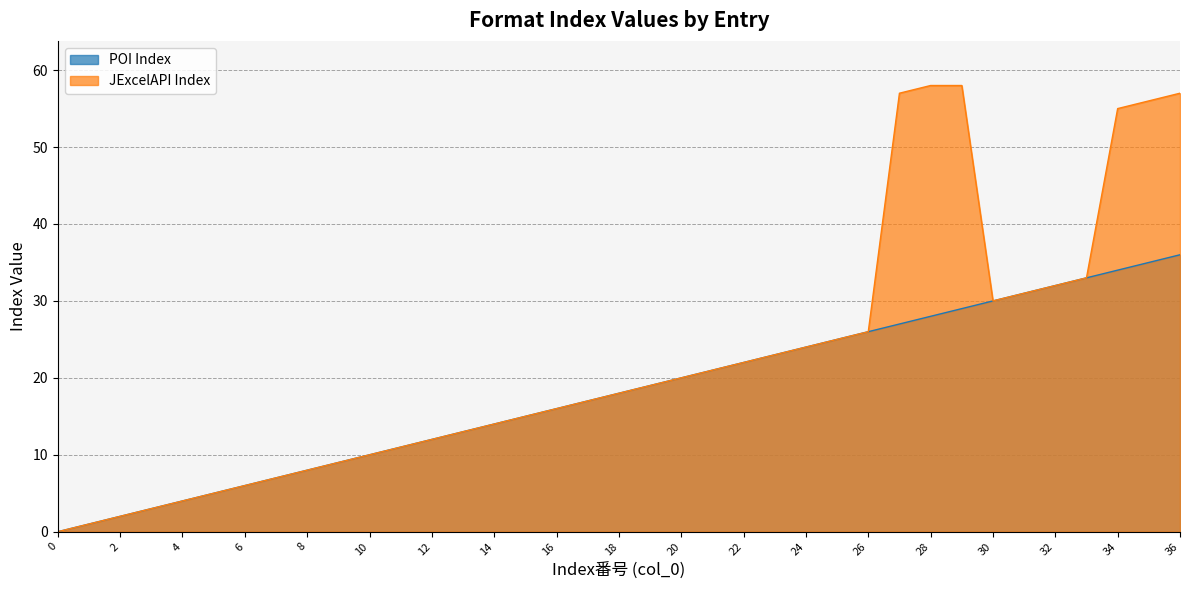

Rank the series by their average value, from highest to lowest.

JExcelAPI Index, POI Index